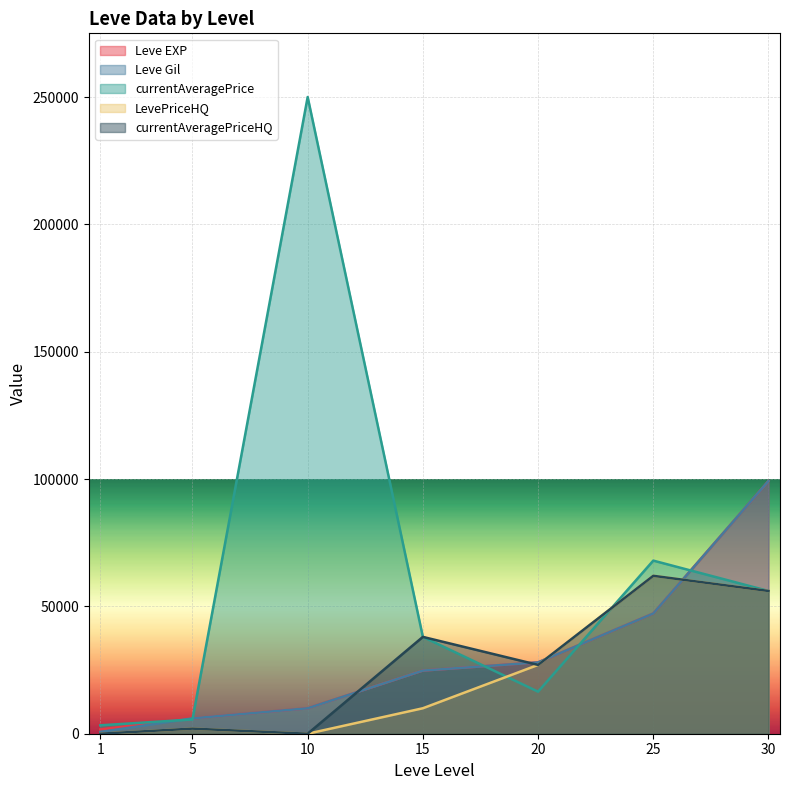

What is the difference between the highest and lowest values at 20?

11500